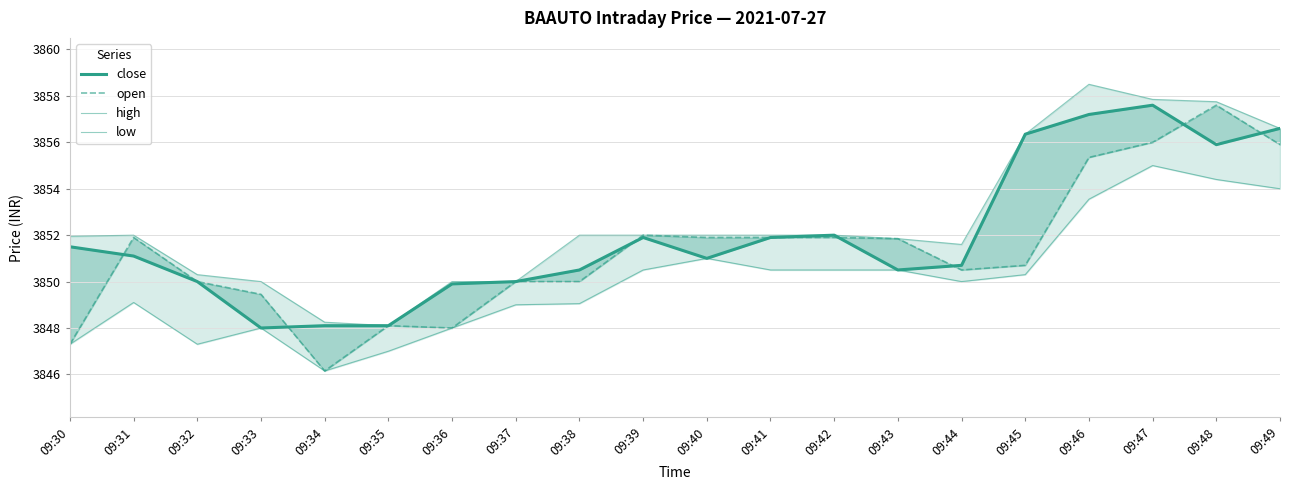

What is the difference between the maximum and second lowest values in the open series?

10.3